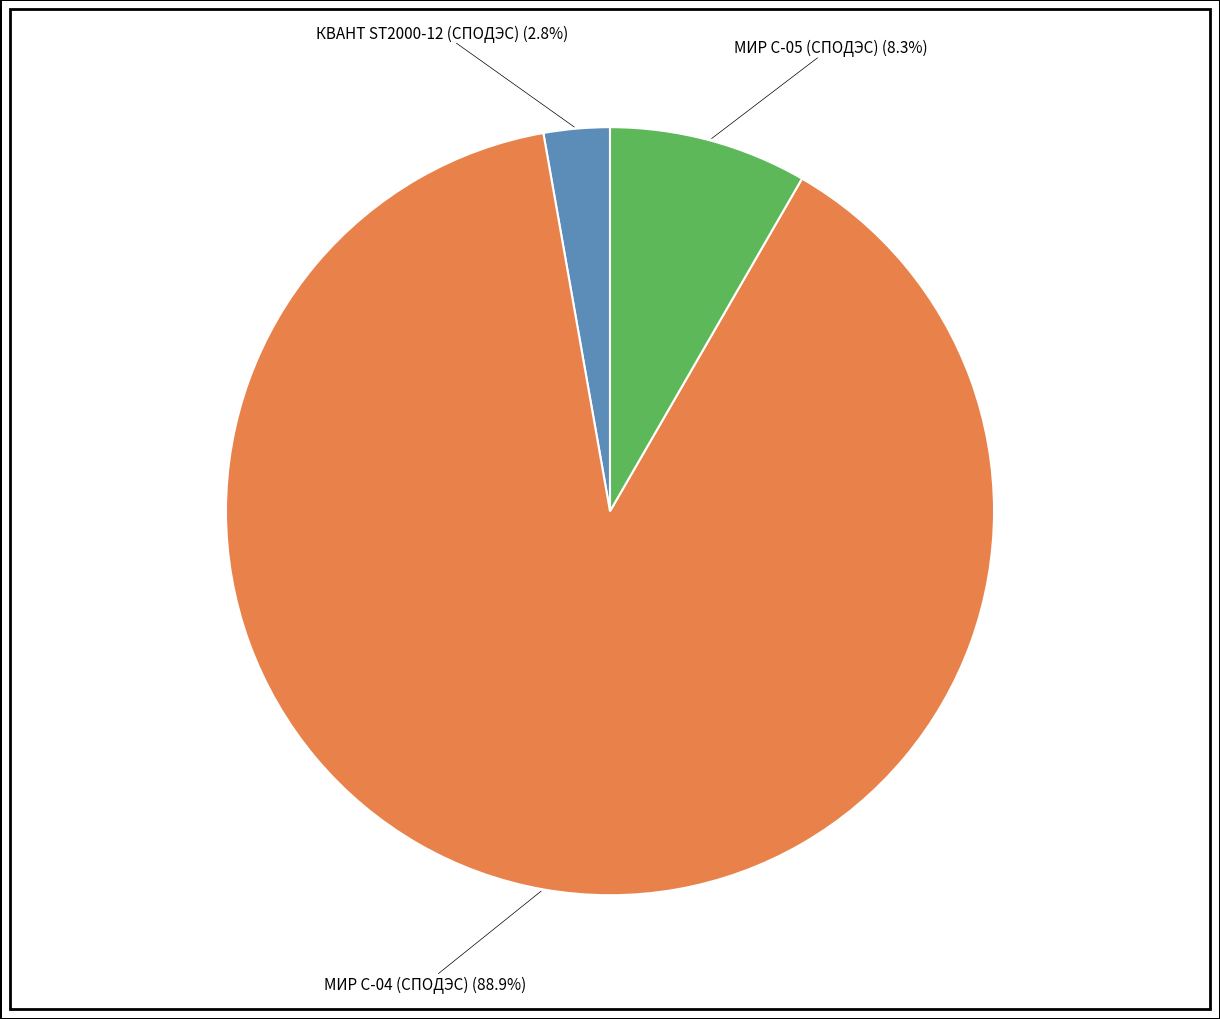

Is there any slice that represents more than half of the pie?

Yes